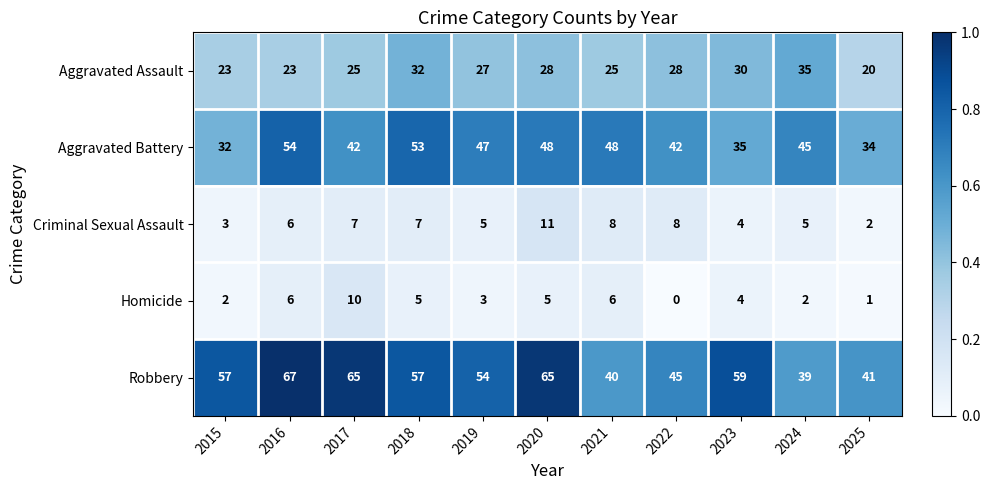

Is it true that Criminal Sexual Assault equals 8 at 2021?

True